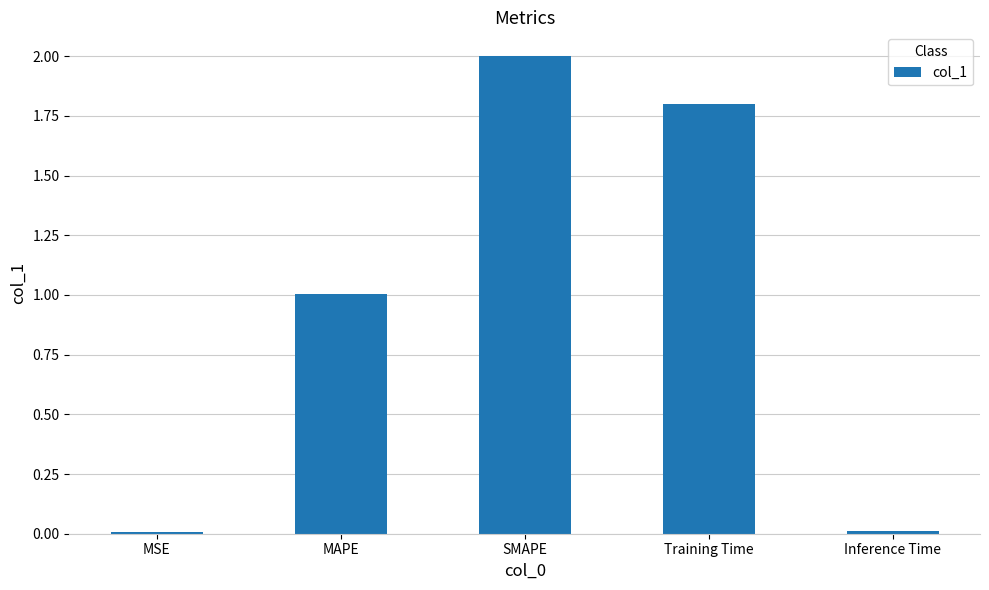

True or false: the data shows 0.0 at MSE.

True